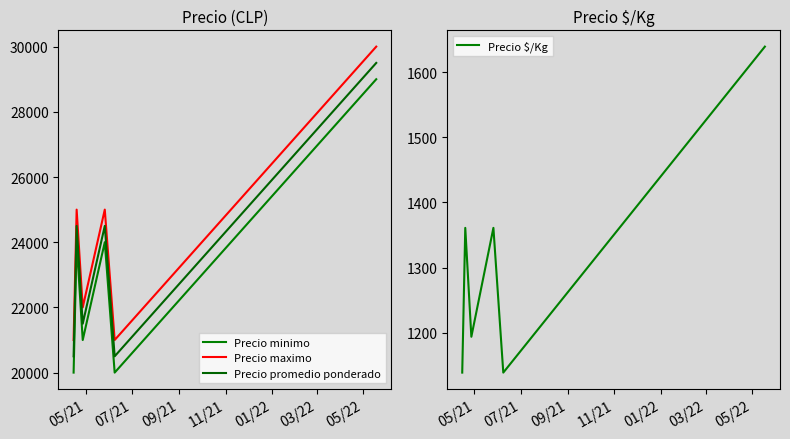

Does the chart have visible grid lines?

No